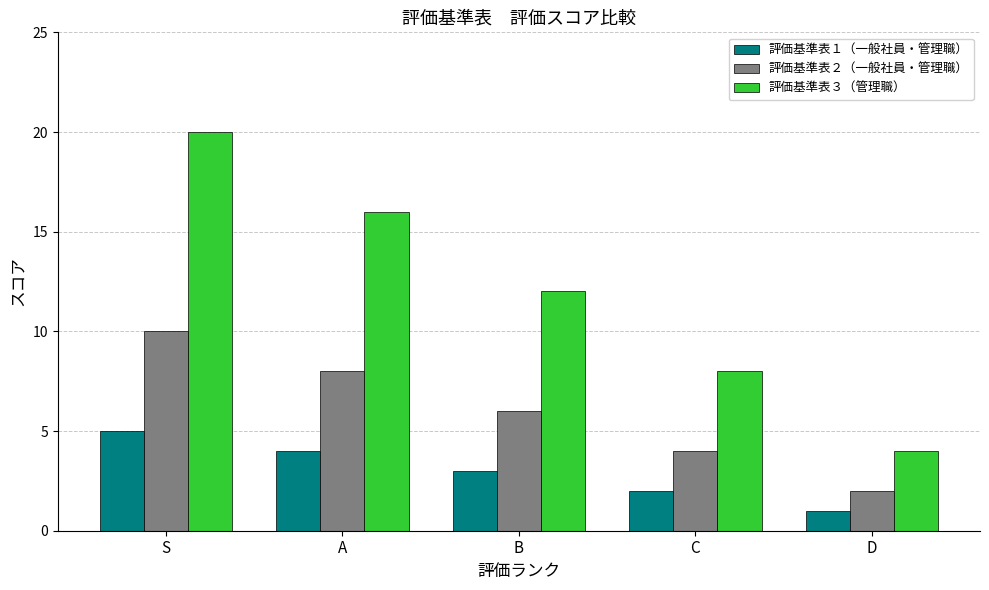

Reading right to left, list all the values displayed in this chart.

評価基準表１（一般社員・管理職）: D=1	C=2	B=3	A=4	S=5
評価基準表２（一般社員・管理職）: D=2	C=4	B=6	A=8	S=10
評価基準表３（管理職）: D=4	C=8	B=12	A=16	S=20